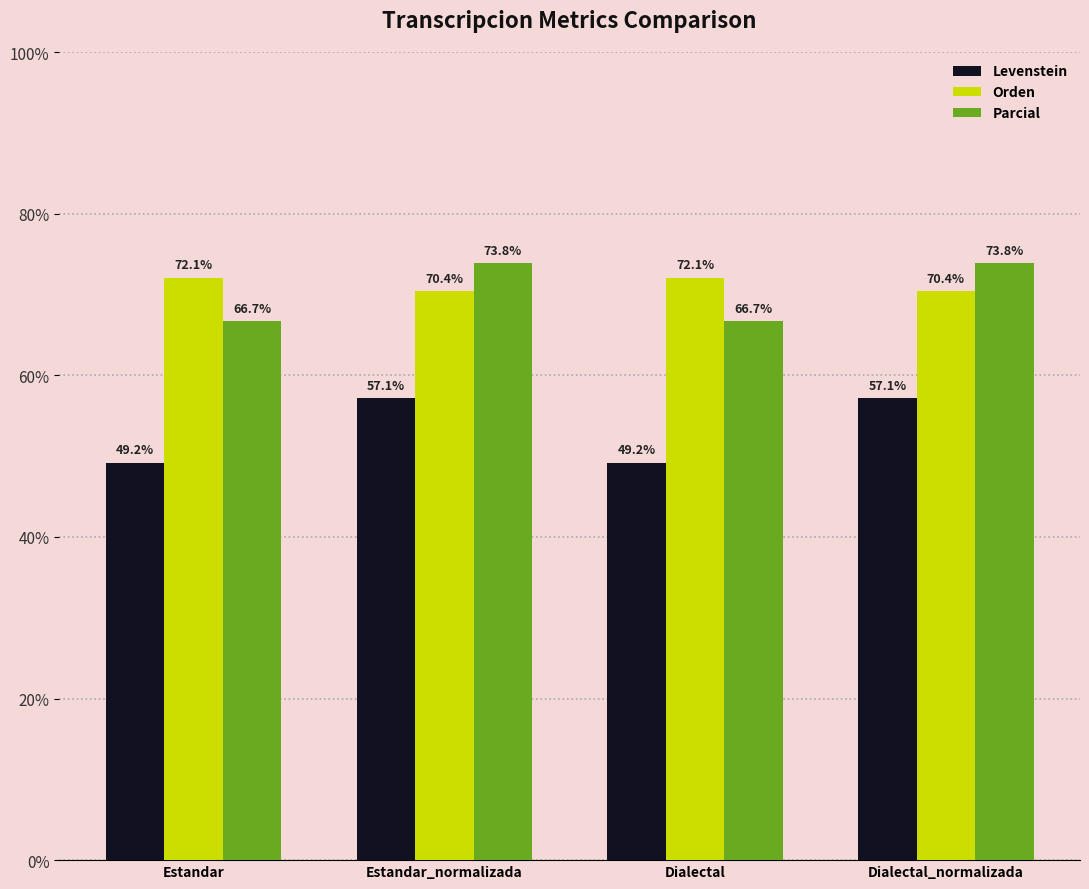

What is the greatest value displayed?

73.8